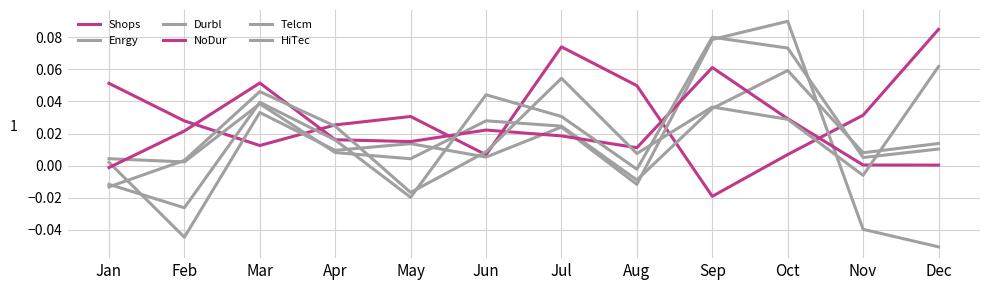

How many lines are shown in the chart?

6